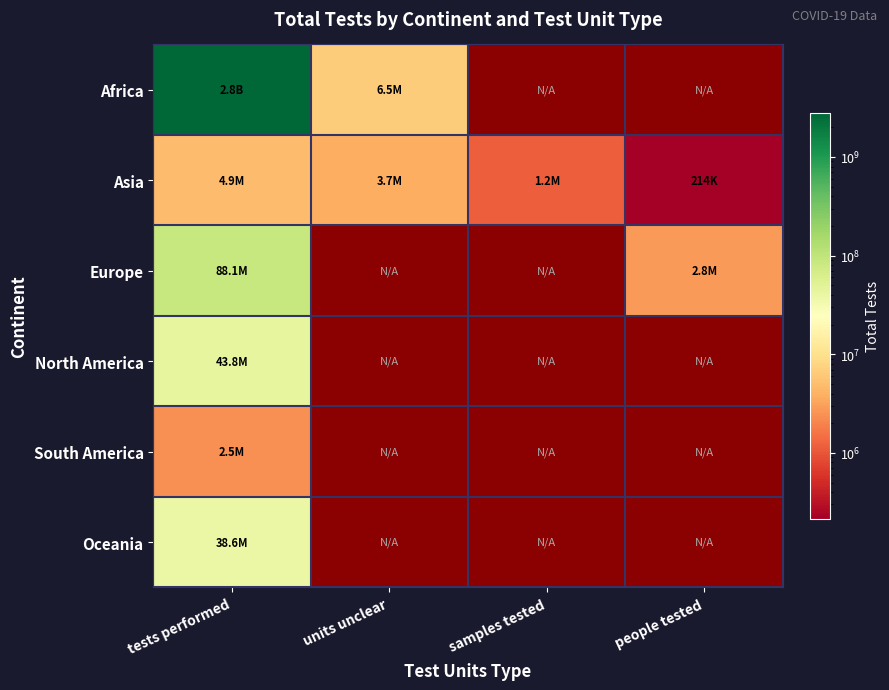

At which label does South America reach its minimum?

tests performed